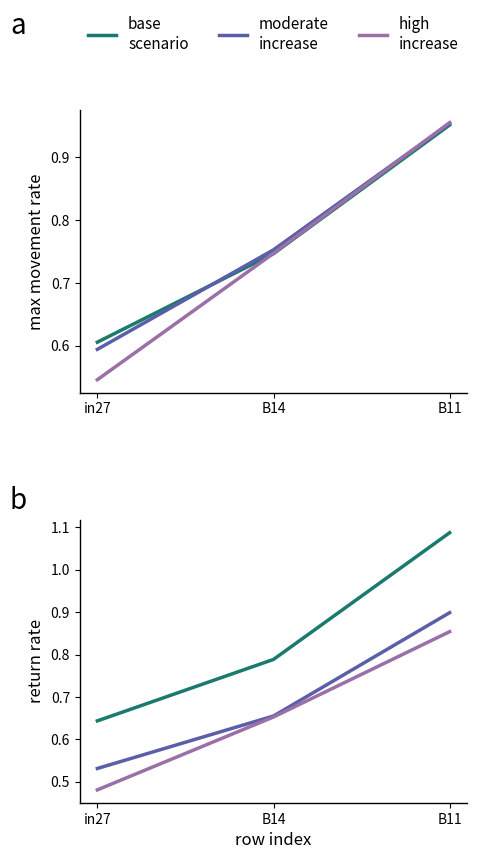

Where is high
increase nearest to the value 0?

in27